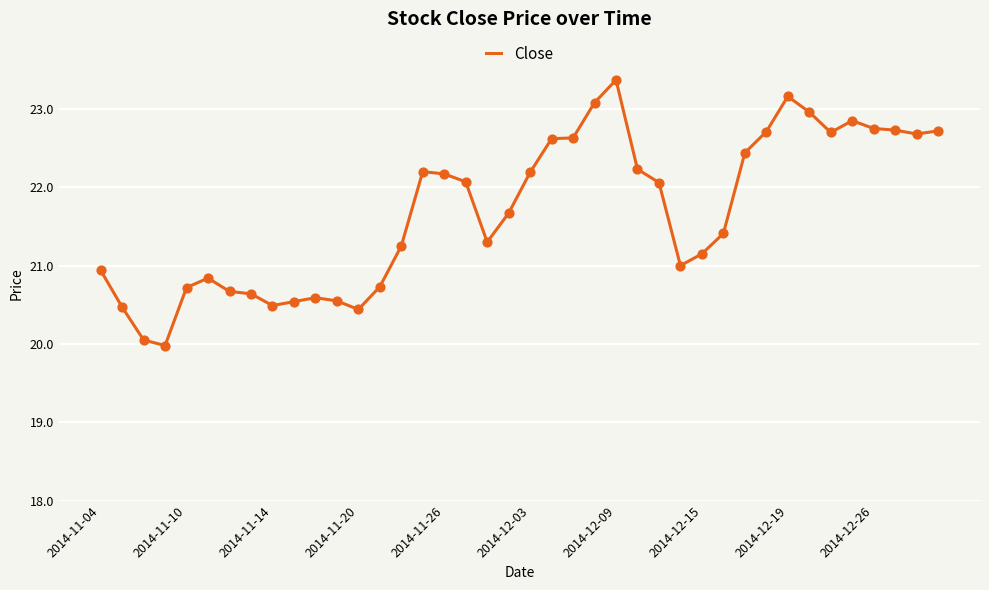

What is the minimum value shown in the chart?

20.0